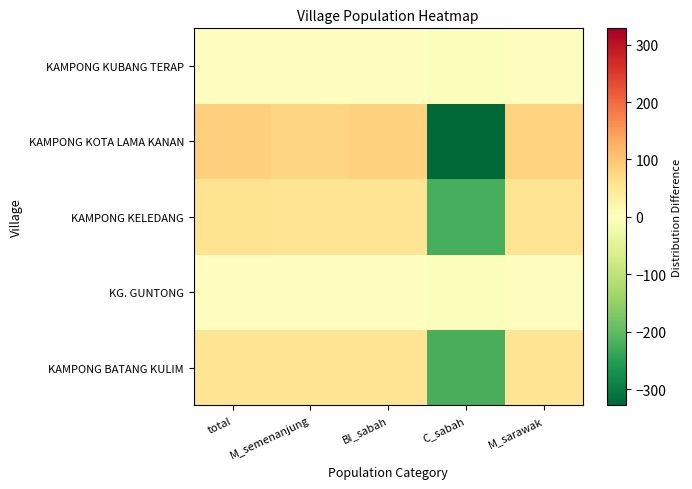

What is the maximum value shown in the chart?

86.6